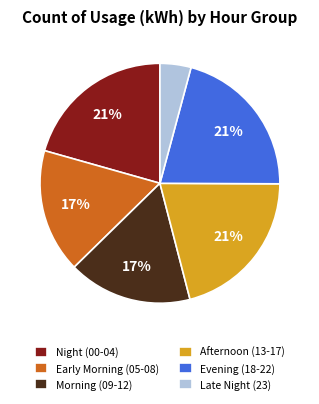

What is the ratio of the value at Night (00-04) to the value at Morning (09-12)?

1.2